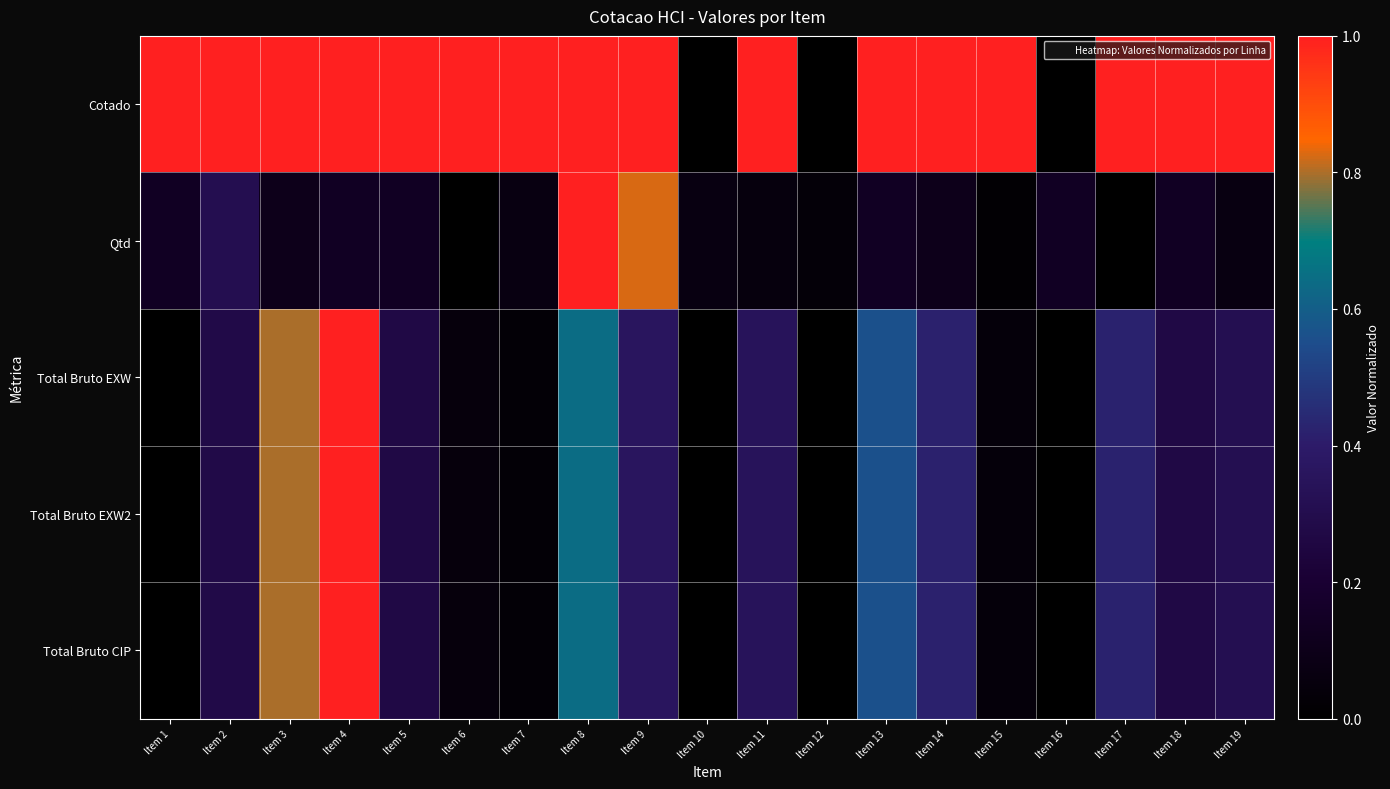

What is the total value across all series at Item 9?

2.9